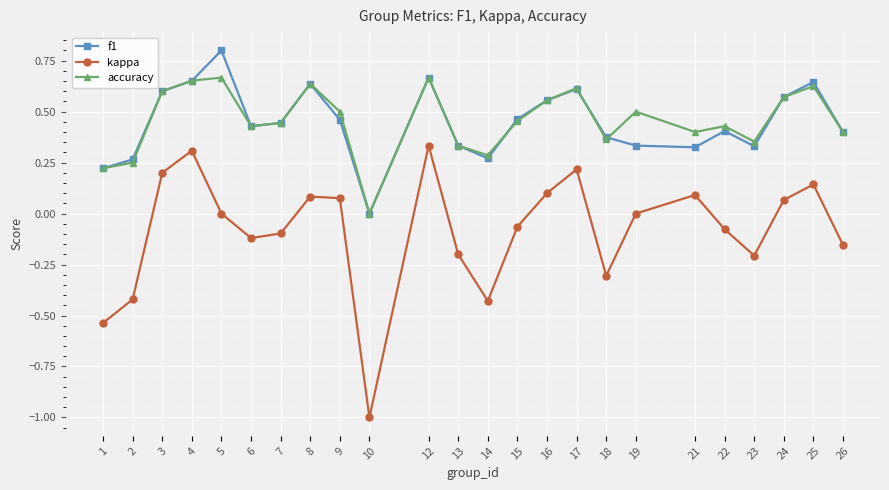

Is the value of f1 at 26 greater than the value of kappa at 6?

Yes